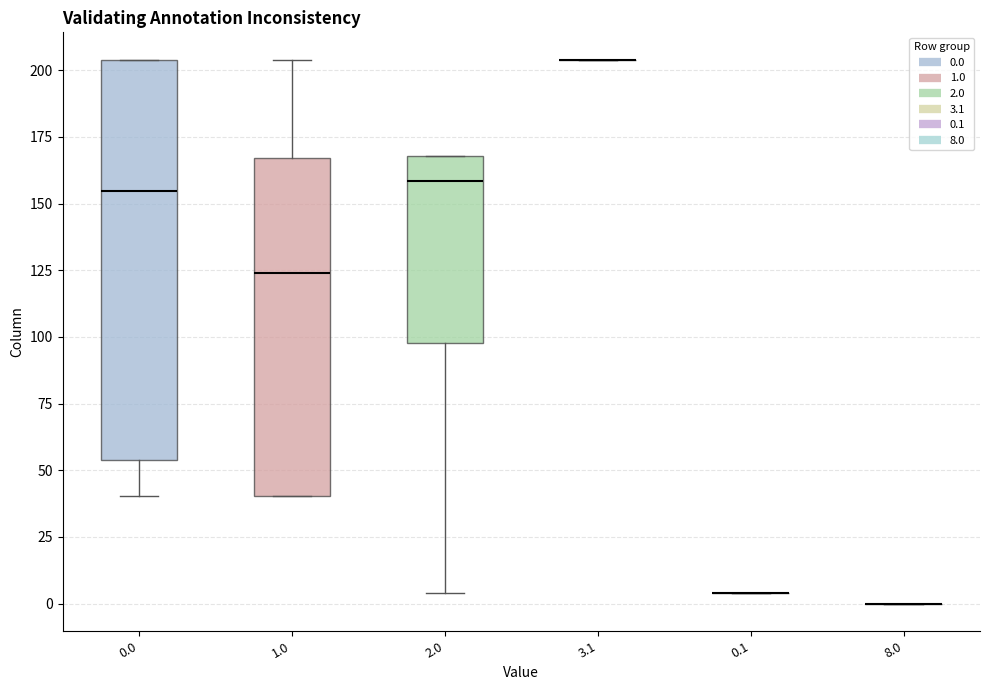

Reading left to right, transcribe this box plot: for each box, give where its median line is, the range the box spans, and where its two whiskers end, as read against the y-axis. The values are not printed on the chart, so give them approximately, as read against the axis.

0.0: median 155, box 55 to 205, whiskers 40 to 205
1.0: median 125, box 40 to 165, whiskers 40 to 205
2.0: median 160, box 100 to 170, whiskers 5 to 170
3.1: box collapsed to a line at 205, whiskers 205 to 205
0.1: box collapsed to a line at 5, whiskers 5 to 5
8.0: box collapsed to a line at 0, whiskers 0 to 0